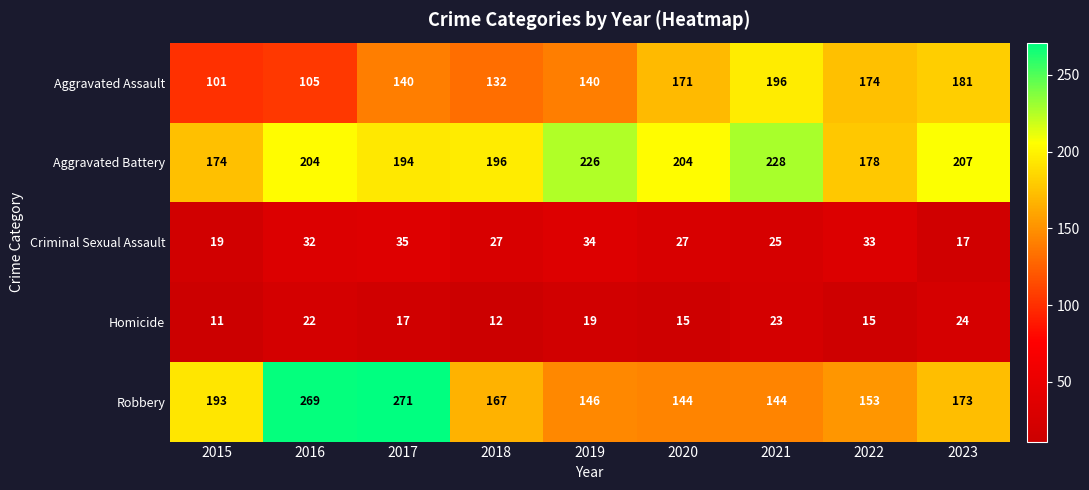

What is the sum of the Aggravated Assault values at 2017 and 2023?

321